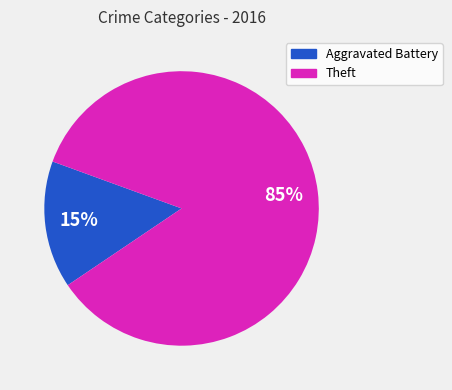

Is there any slice that represents more than half of the pie?

Yes